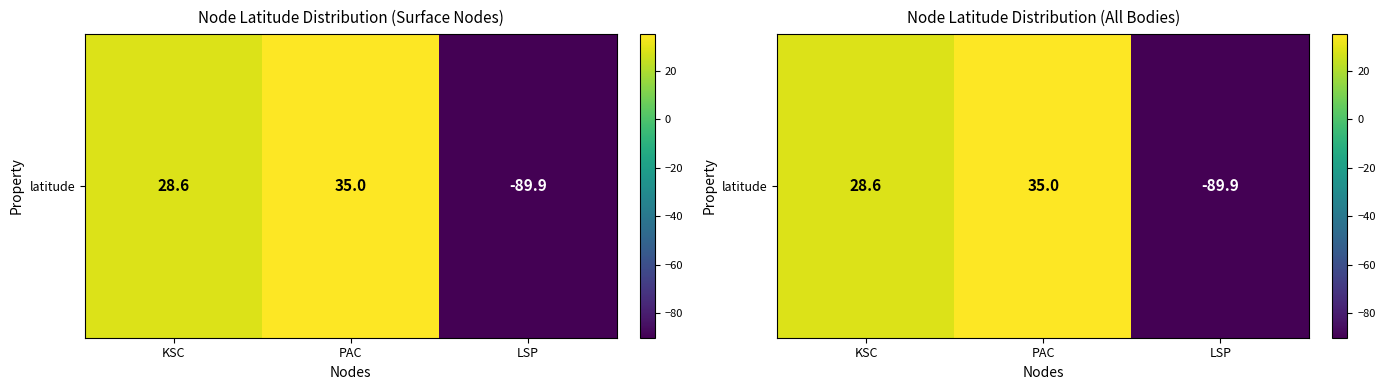

What value does the data have at PAC?

35.0